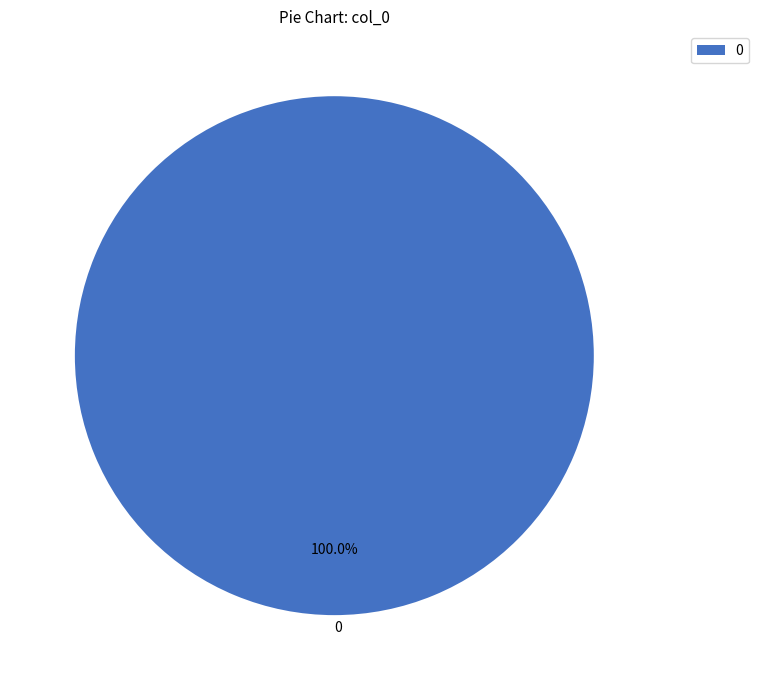

Is there any slice that represents more than half of the pie?

Yes